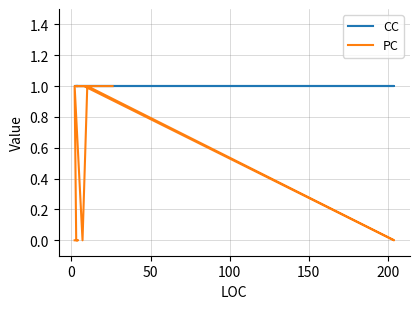

The value of CC at 12 is 0. True or false?

False